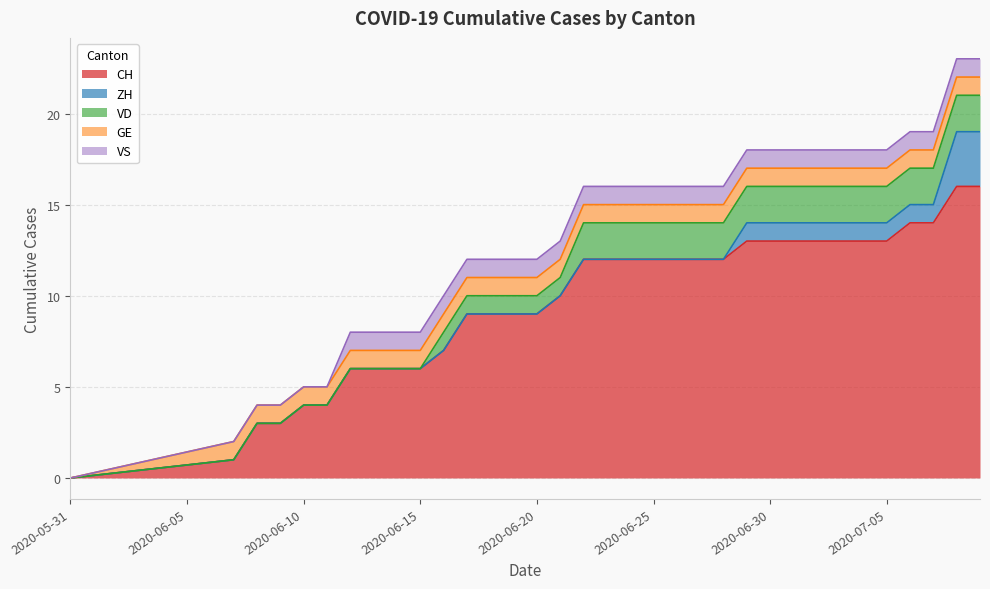

Which series has the widest spread of values?

CH